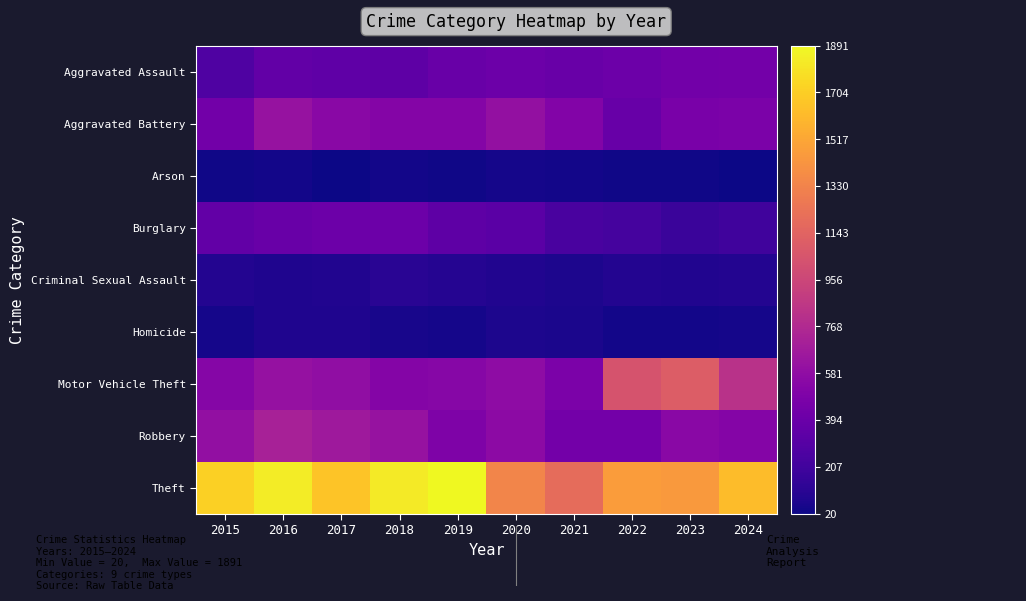

List the series in order of their peak value, highest first.

Theft, Motor Vehicle Theft, Robbery, Aggravated Battery, Aggravated Assault, Burglary, Criminal Sexual Assault, Homicide, Arson